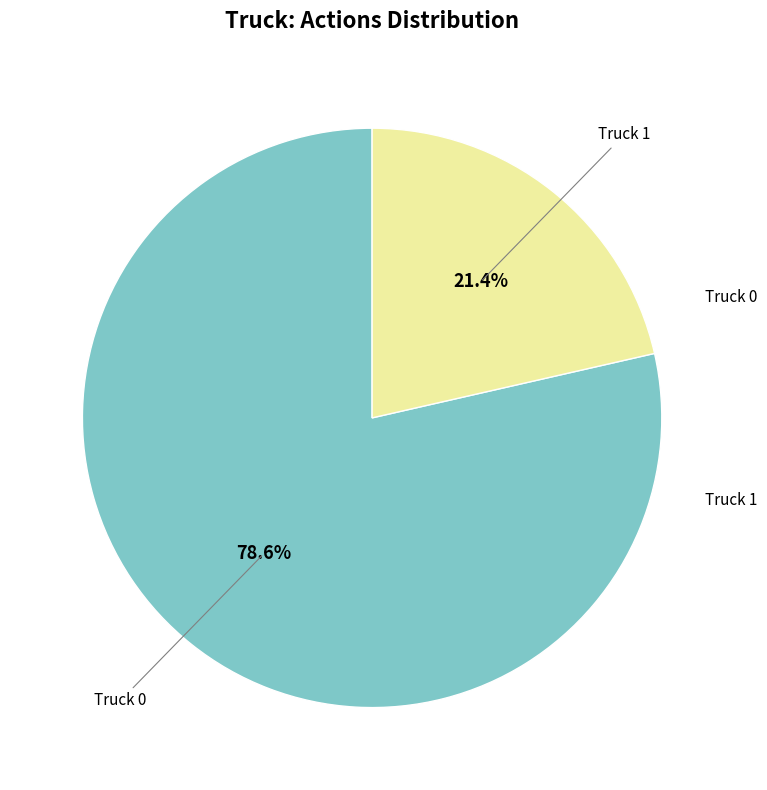

Count the number of slices in the pie.

2